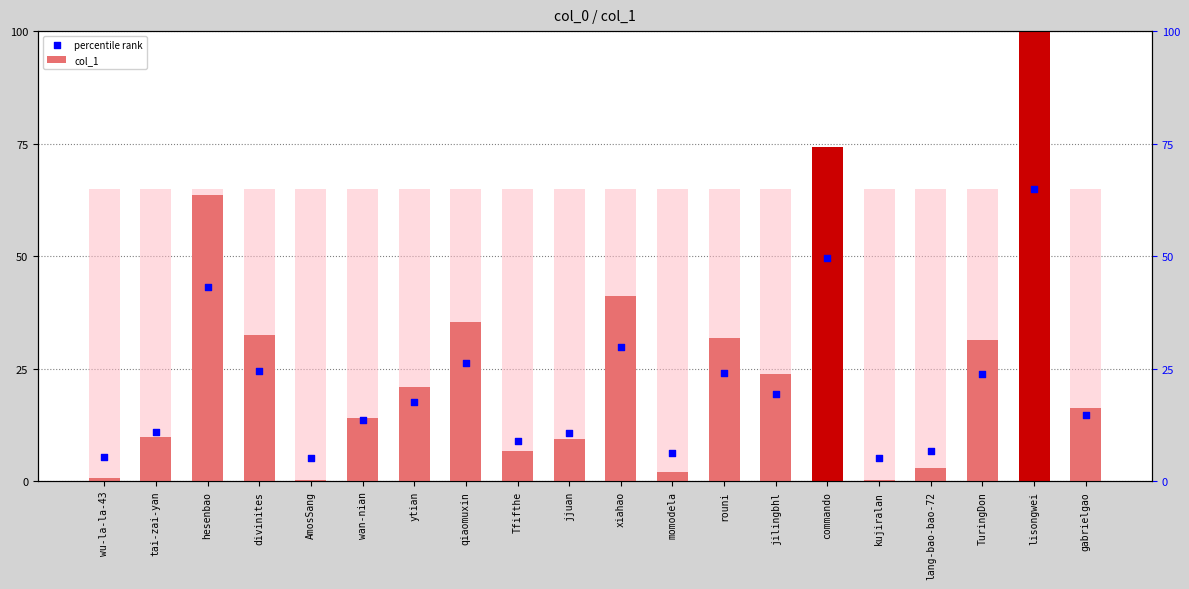

Which series contains the lowest Y value?

col_1